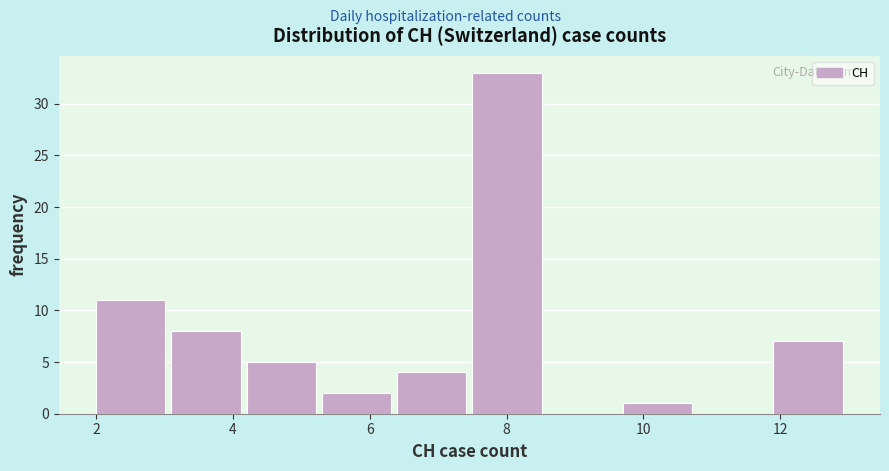

How tall is the bar that spans 11.9 to 13.0 on the x-axis? Neither the bar edges nor the heights are printed on the chart, so give them approximately, as read against the axes.

7